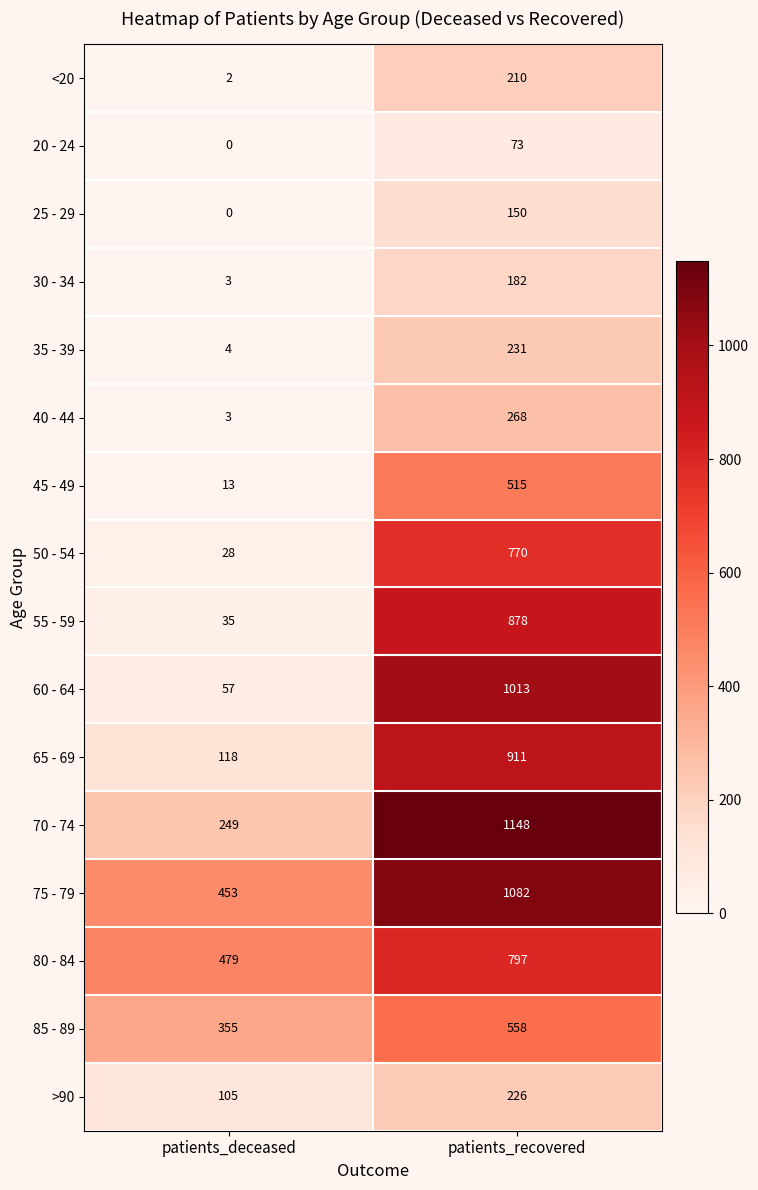

What is the total value across all series at patients_deceased?

1904